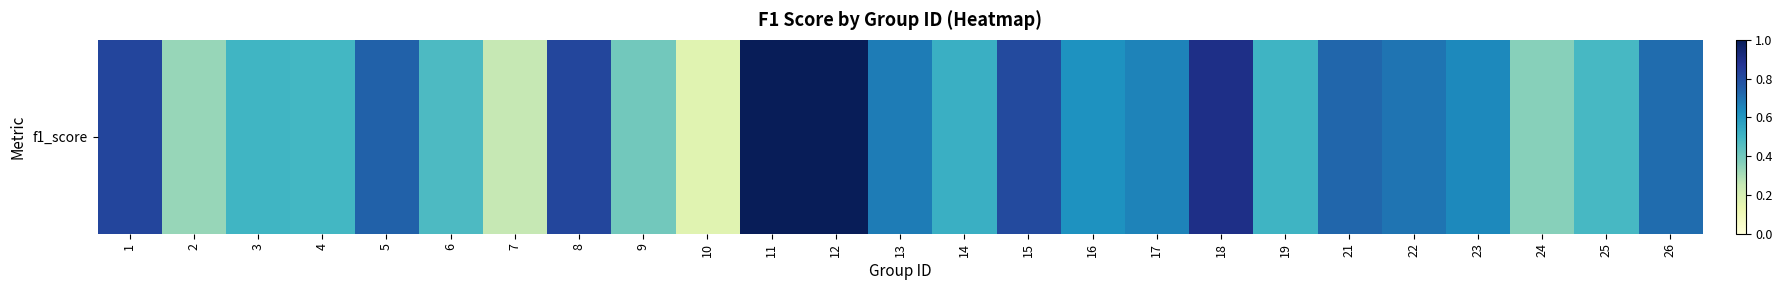

What is the sum of the values at 9 and 8?

1.2